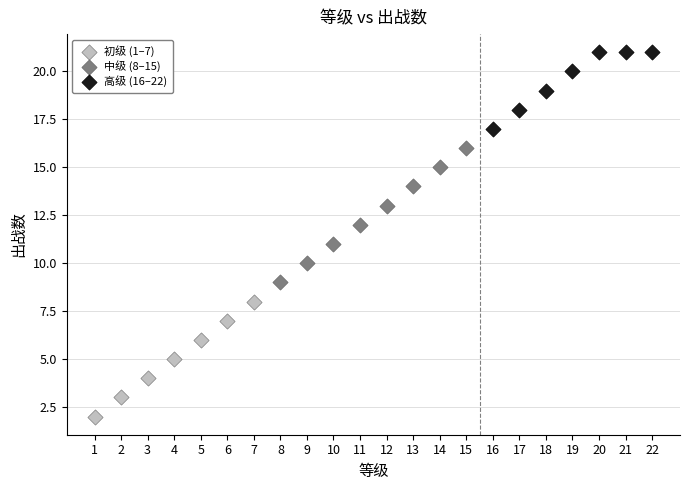

What are all the series names shown in the legend?

初级 (1–7), 中级 (8–15), 高级 (16–22)